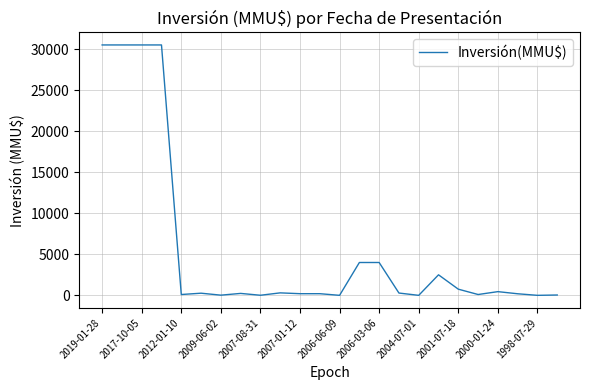

What is the maximum value shown in the chart?

30500